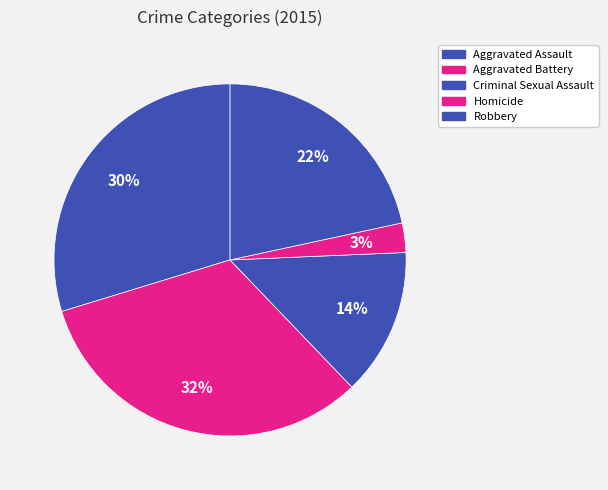

What percentage is the Aggravated Assault slice, to the nearest percent?

30%